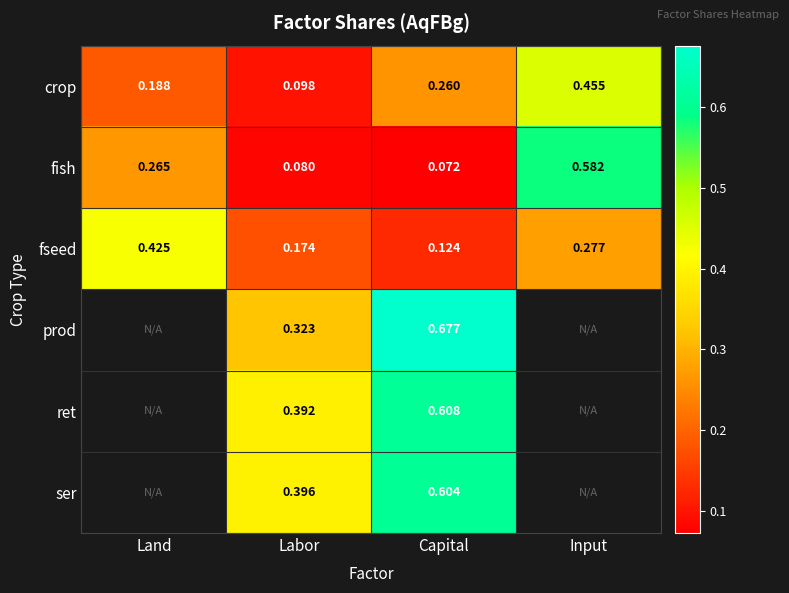

Between Labor and Capital, which series saw the biggest shift?

prod